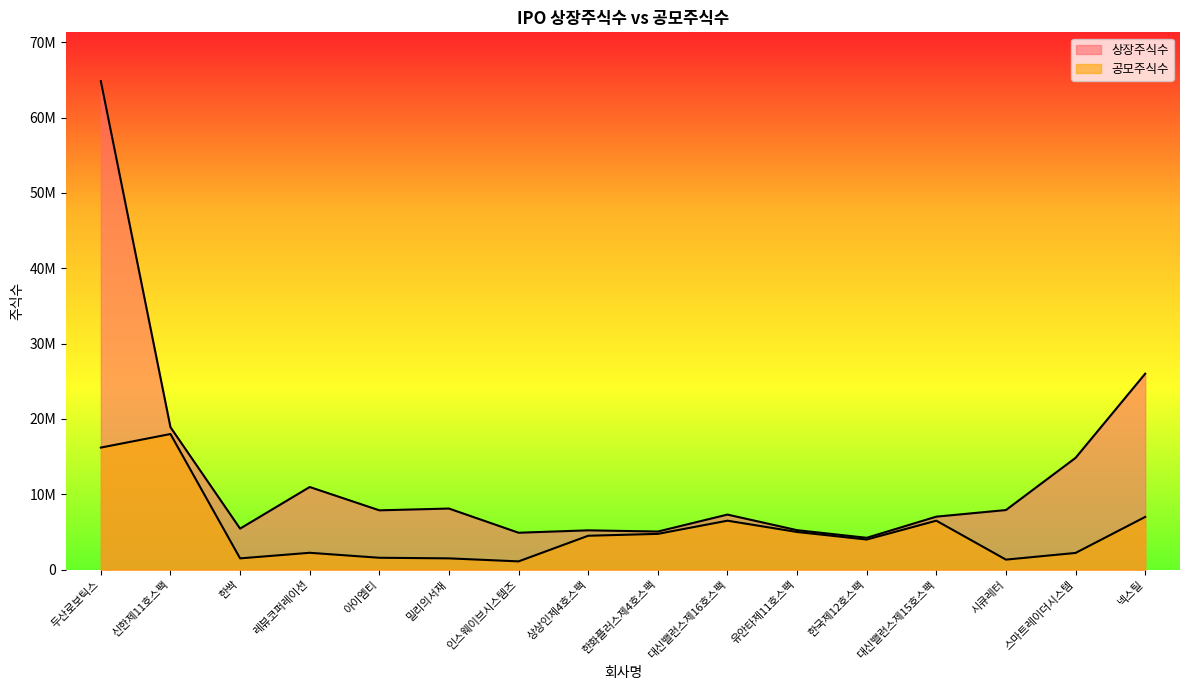

At which category does the chart reach its peak across all series?

두산로보틱스